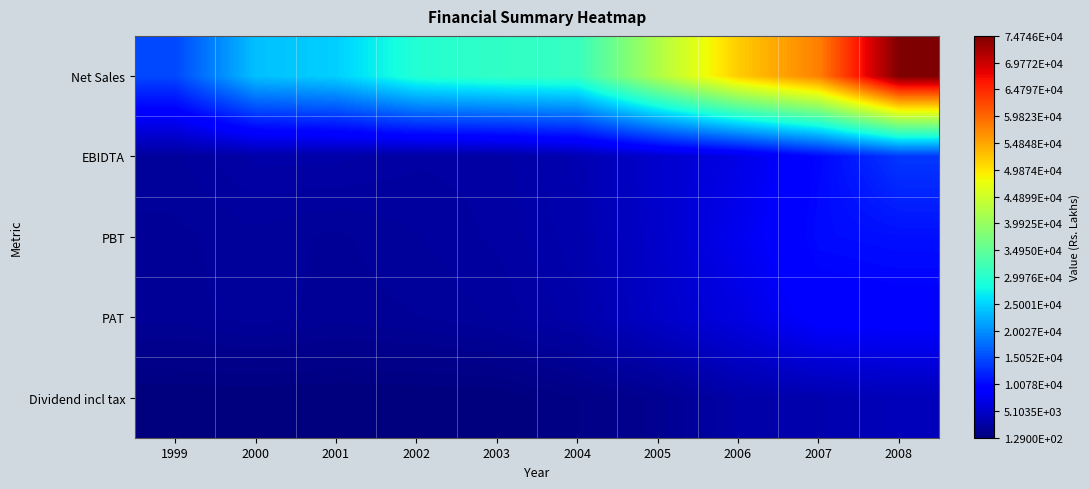

What is the total value across all series at 2003?

38190